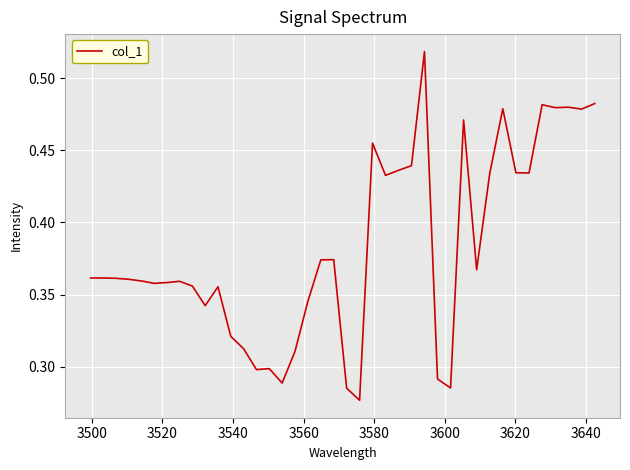

Does the chart display data point markers on the line(s)?

No